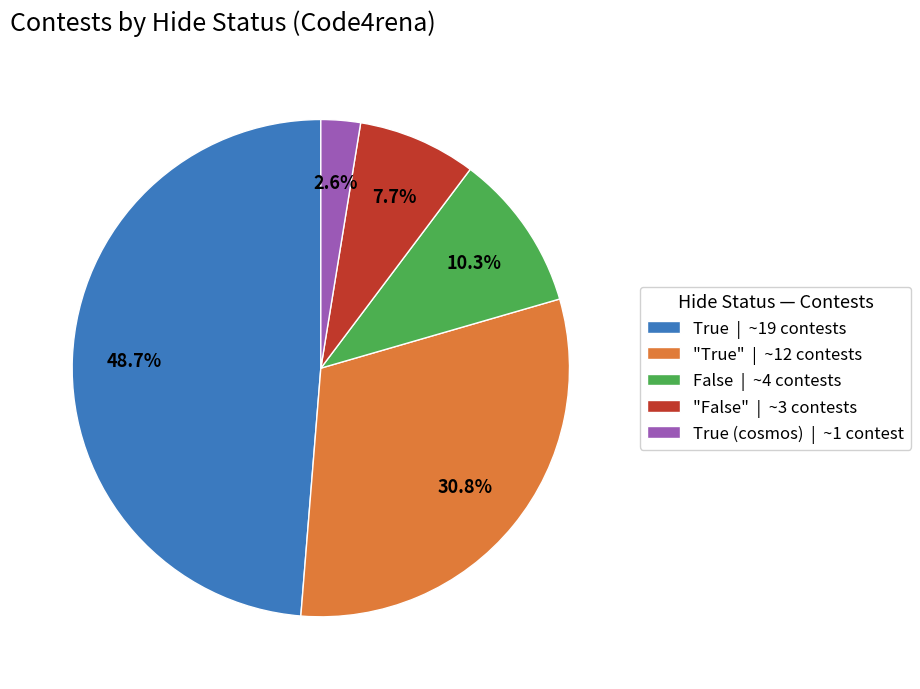

What percentage is NOT represented by False | ~4 contests?

89.7%